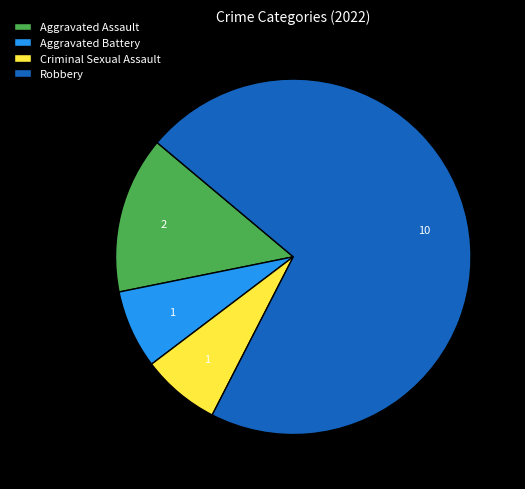

What is the ratio of the value at Robbery to the value at Criminal Sexual Assault?

10.0